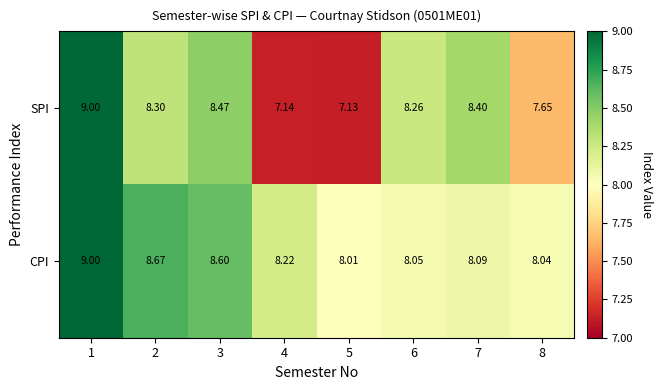

Which series has the largest range (max minus min)?

SPI